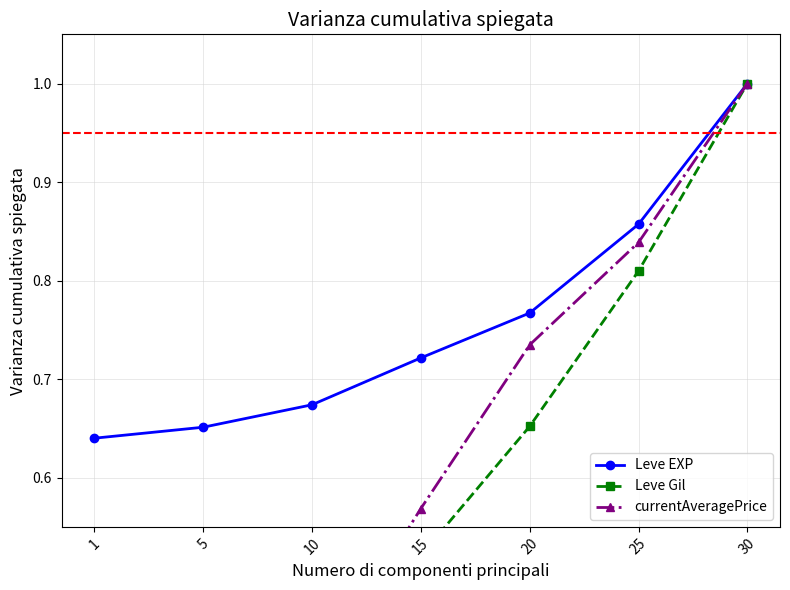

Reading left to right, transcribe all the data shown in this chart.

Leve EXP: 0.6	0.7	0.7	0.7	0.8	0.9	1.0
Leve Gil: 0.2	0.3	0.4	0.5	0.7	0.8	1.0
currentAveragePrice: 0.0	0.2	0.4	0.6	0.7	0.8	1.0